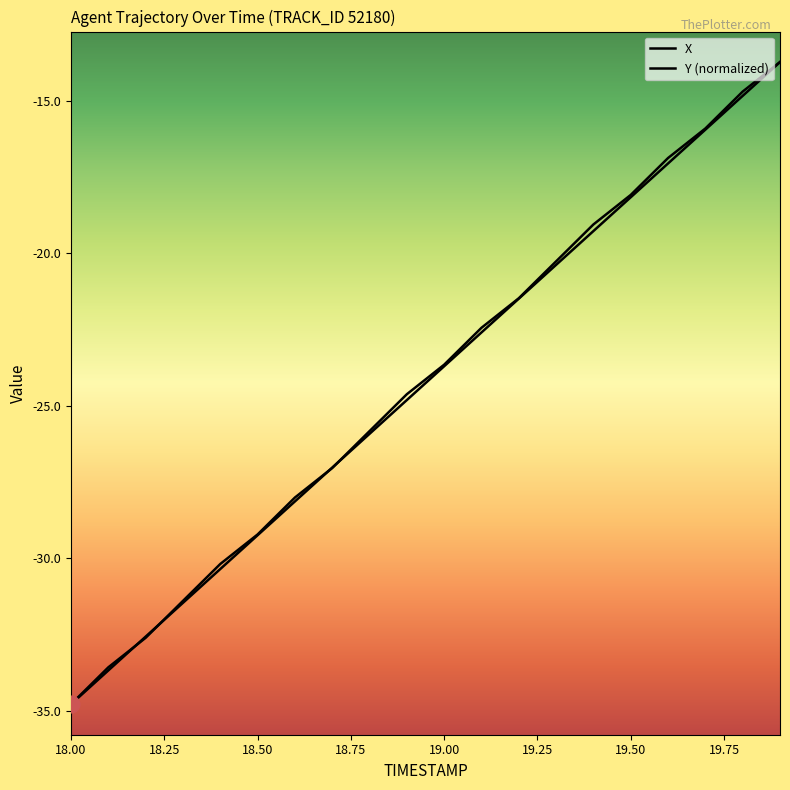

What is the value of the X point at the 4th from the left?

-31.5